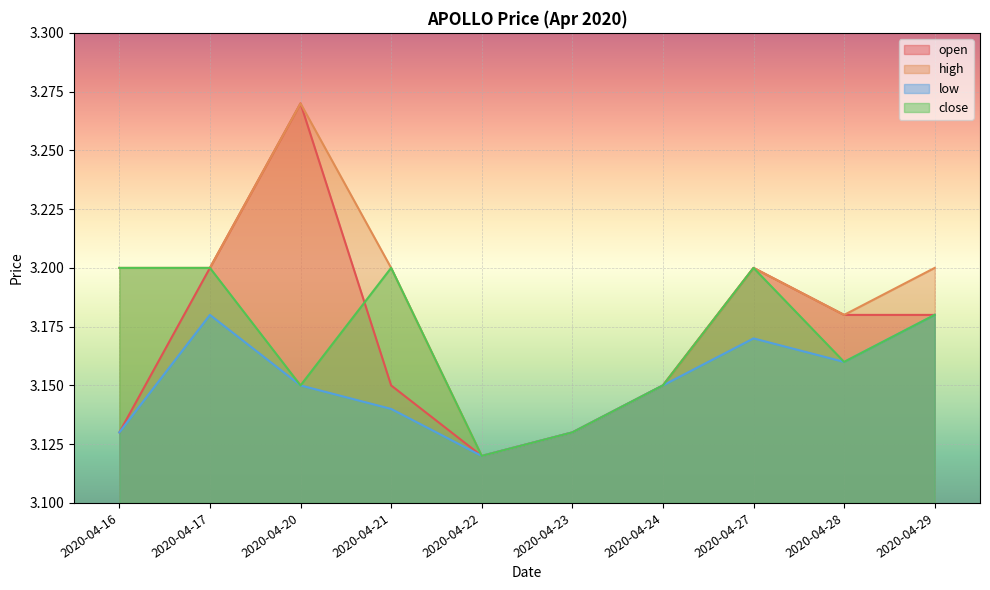

Rank the categories by close value from highest to lowest.

2020-04-16, 2020-04-17, 2020-04-21, 2020-04-27, 2020-04-29, 2020-04-28, 2020-04-20, 2020-04-24, 2020-04-23, 2020-04-22